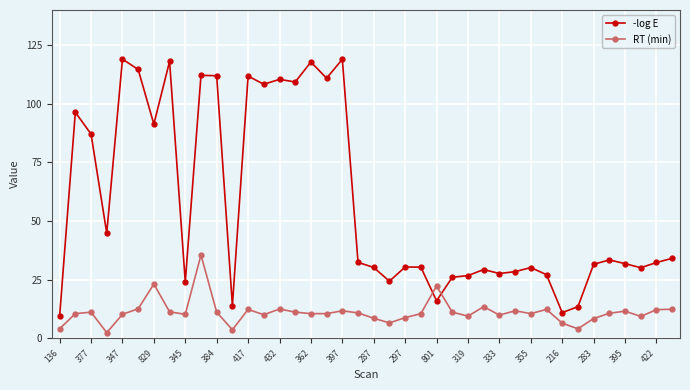

What is the maximum value for RT (min)?

35.6